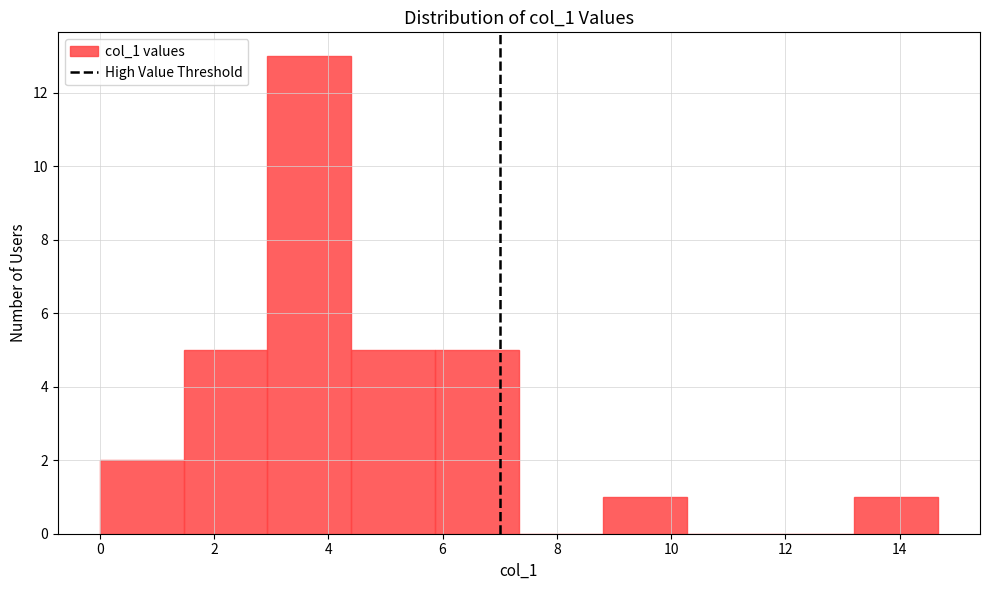

Reading left to right, list every bar in this chart as the range it spans on the x-axis followed by its height. Neither the bar edges nor the heights are printed on the chart, so give them approximately, as read against the axes.

0.0 to 1.4: 2
1.4 to 3.0: 5
3.0 to 4.4: 13
4.4 to 5.8: 5
5.8 to 7.4: 5
7.4 to 8.8: 0
8.8 to 10.2: 1
10.2 to 11.8: 0
11.8 to 13.2: 0
13.2 to 14.6: 1